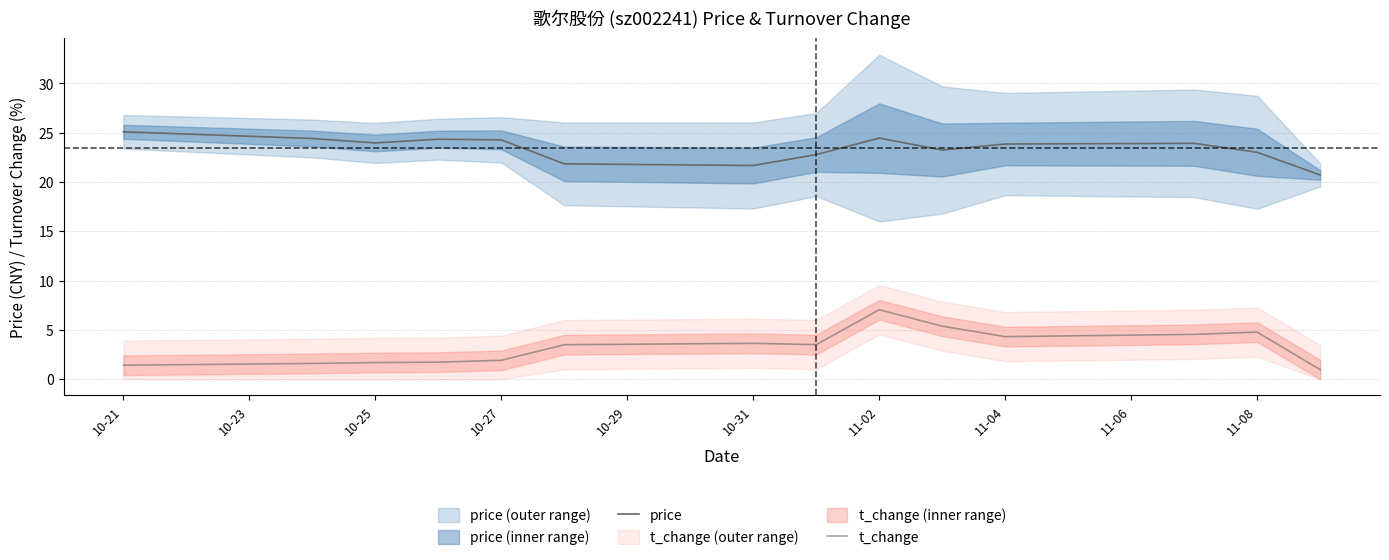

True or false: t_change and price cross at least once.

False